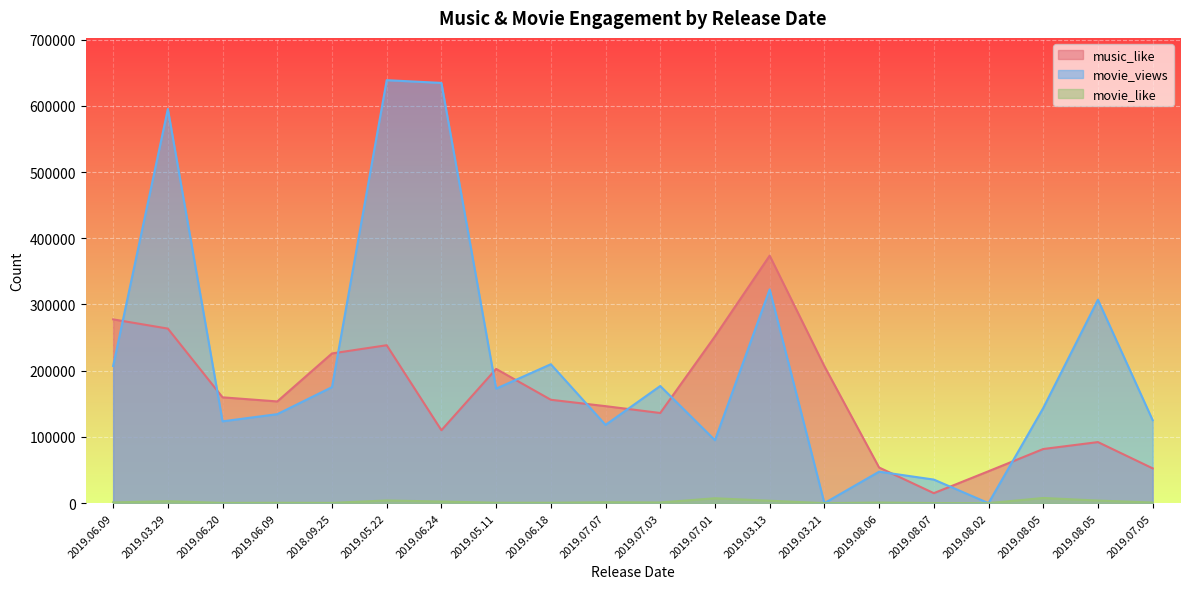

At 2019.08.07, list the series in order from largest to smallest.

movie_views, music_like, movie_like